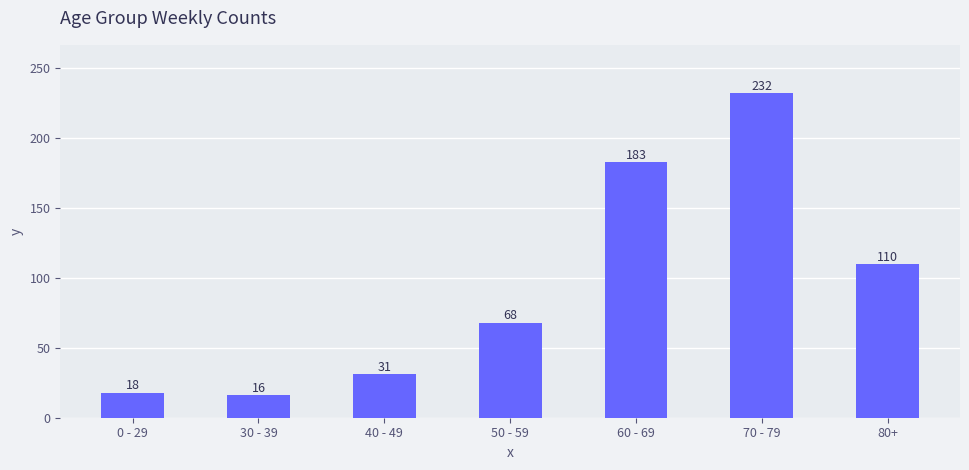

Which category has the highest value across all series?

70 - 79